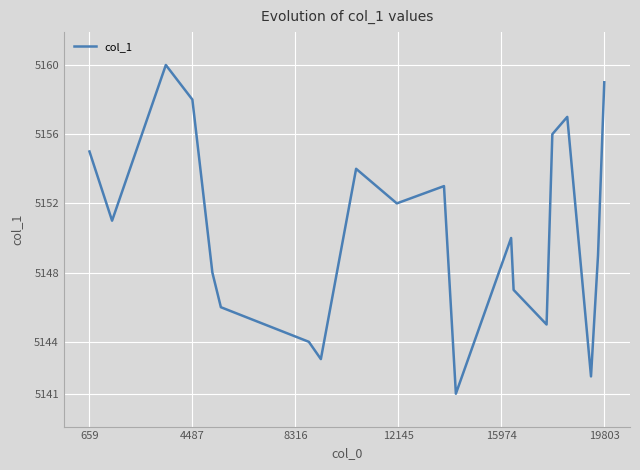

What is the difference between the maximum and minimum values?

19